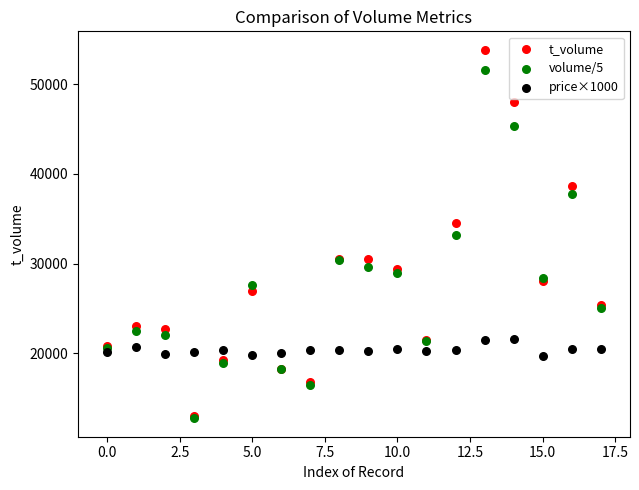

What are all the series names shown in the legend?

t_volume, volume/5, price×1000